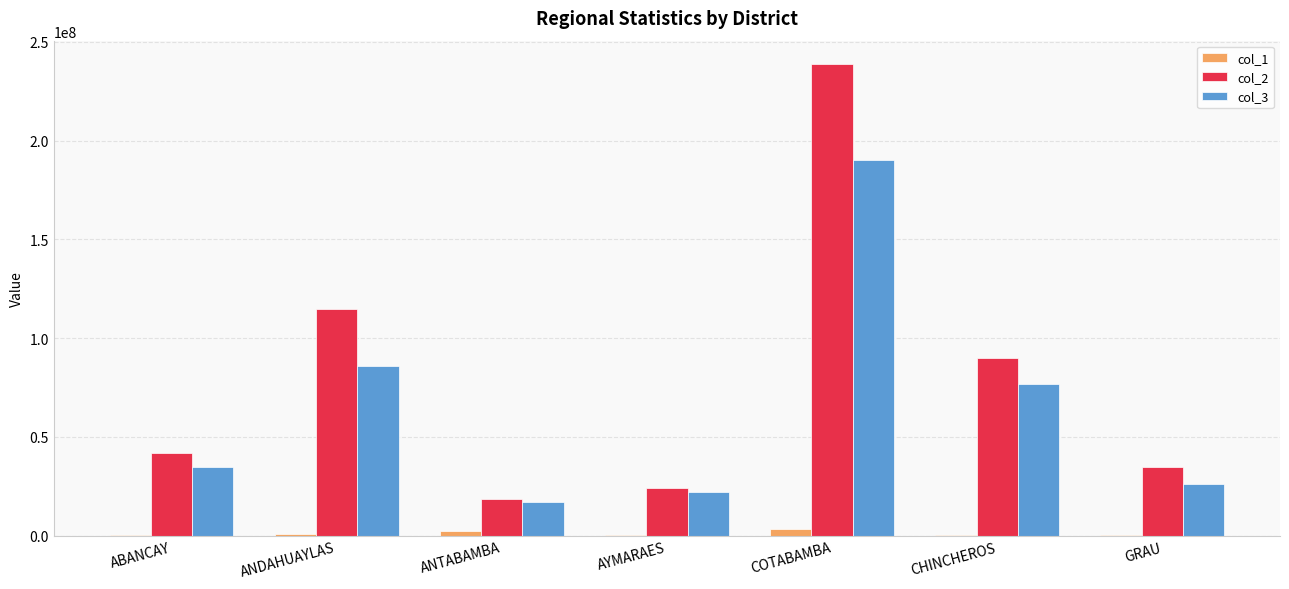

What value does the col_2 series have at COTABAMBA, to the nearest 10?

238720550